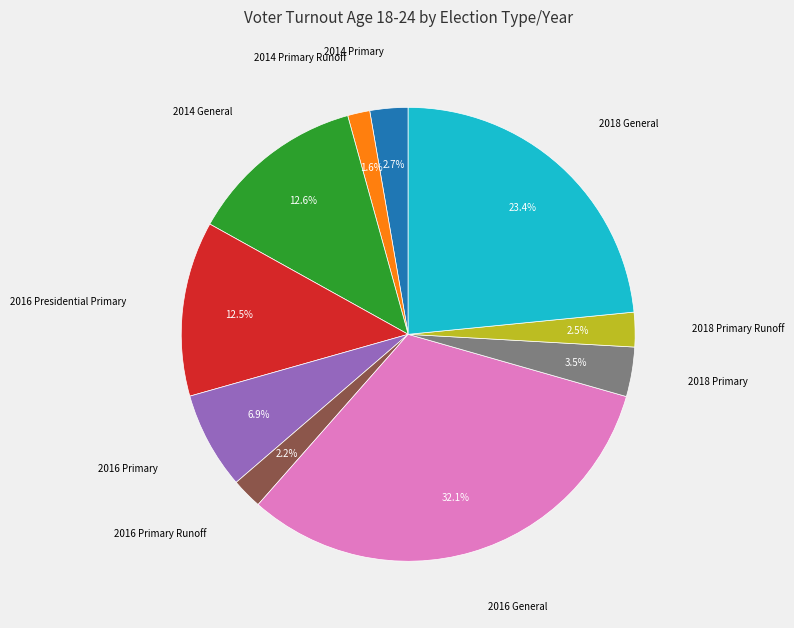

Is there a majority slice in this chart?

No